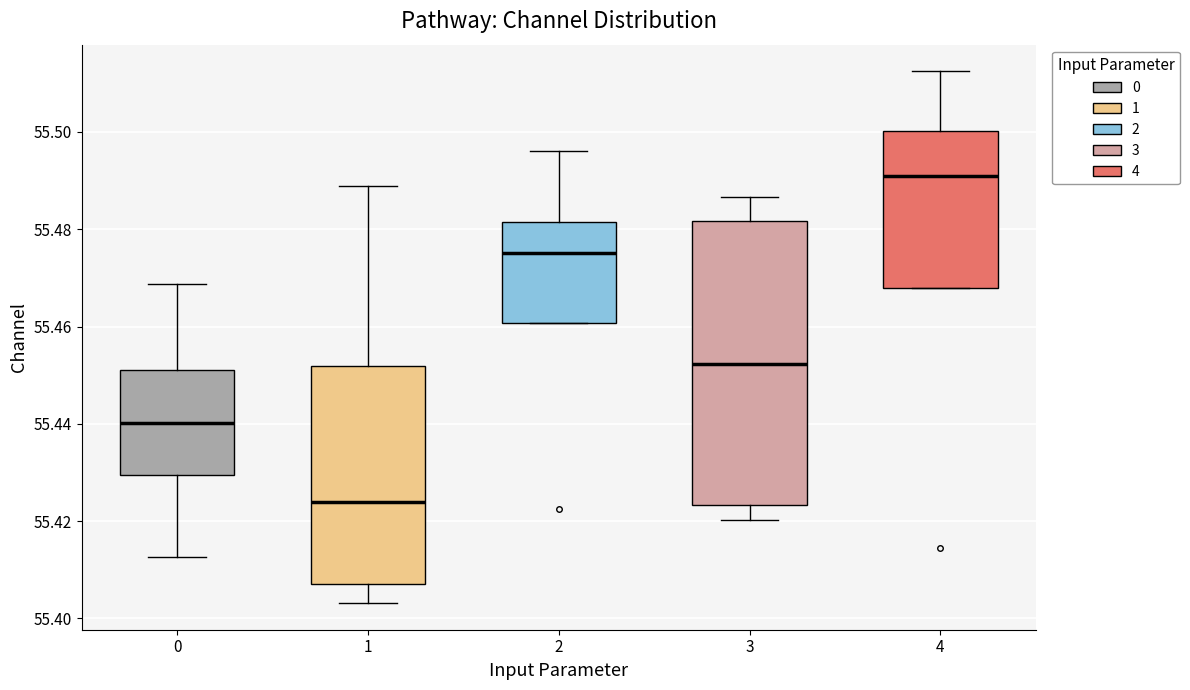

Reading left to right, read every box against the y-axis: the position of its median line, the range the box covers, and the ends of its whiskers. The values are not printed on the chart, so give them approximately, as read against the axis.

0: median 55.440, box 55.430 to 55.450, whiskers 55.412 to 55.468
1: median 55.424, box 55.408 to 55.452, whiskers 55.404 to 55.488
2: median 55.476, box 55.460 to 55.482, whiskers 55.460 to 55.496
3: median 55.452, box 55.424 to 55.482, whiskers 55.420 to 55.486
4: median 55.490, box 55.468 to 55.500, whiskers 55.468 to 55.512